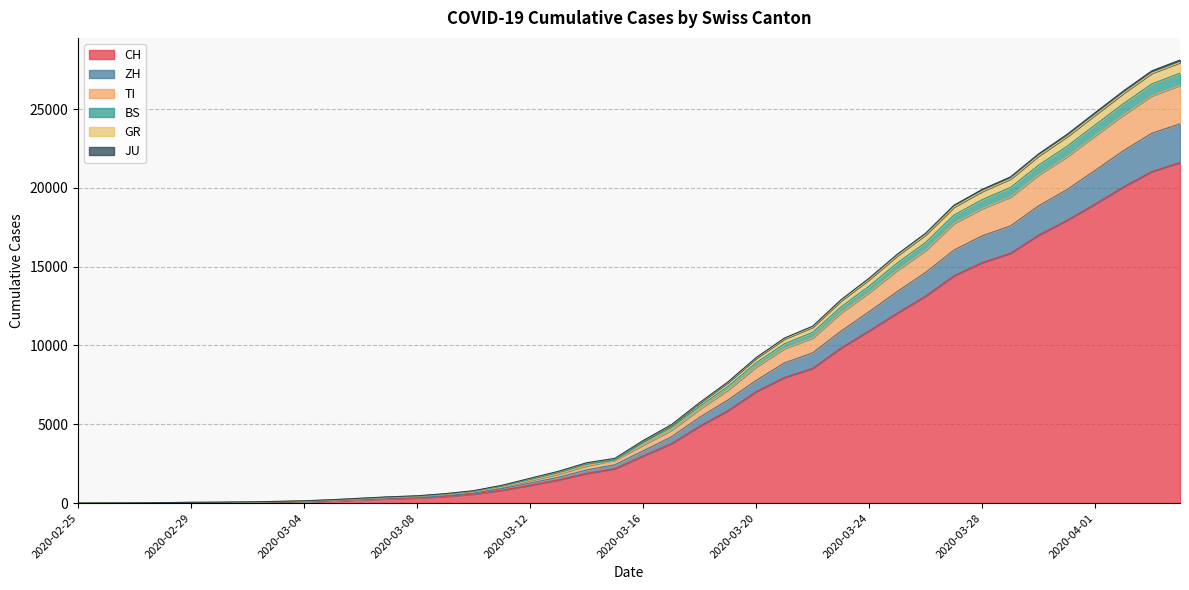

Is the value of GR at 2020-02-26 greater than the value of BS at 2020-02-26?

No